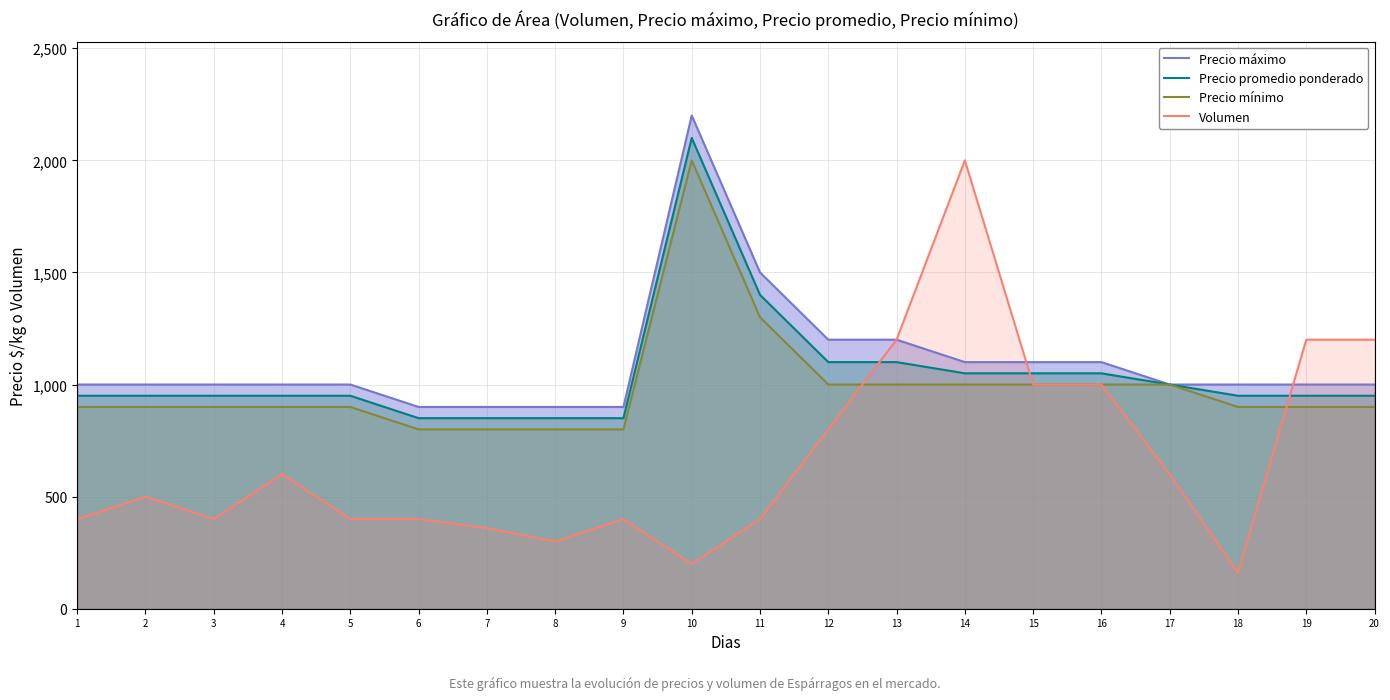

How many lines are shown in the chart?

4